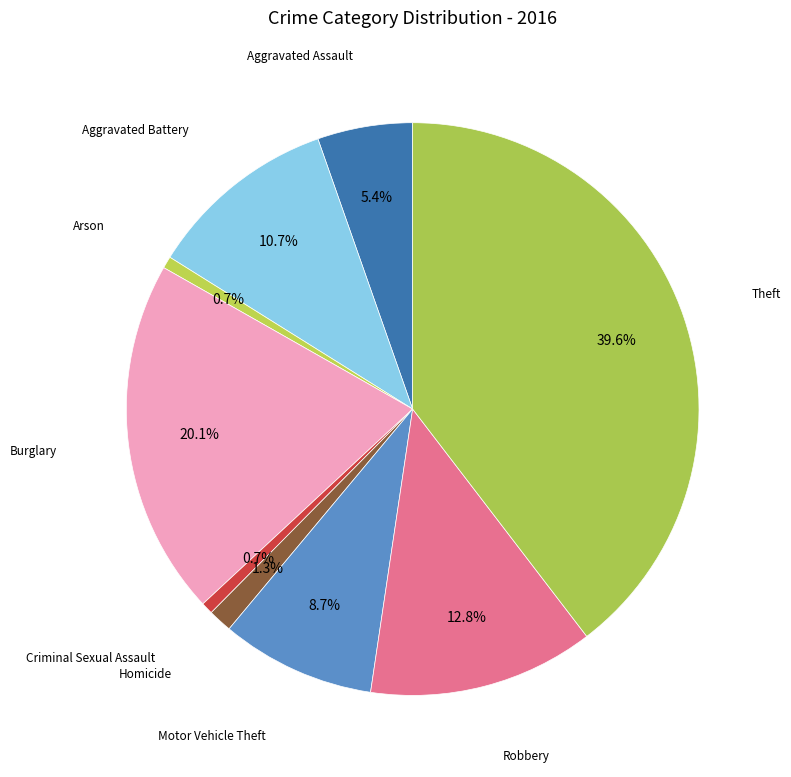

What is the largest slice in the pie chart?

Theft